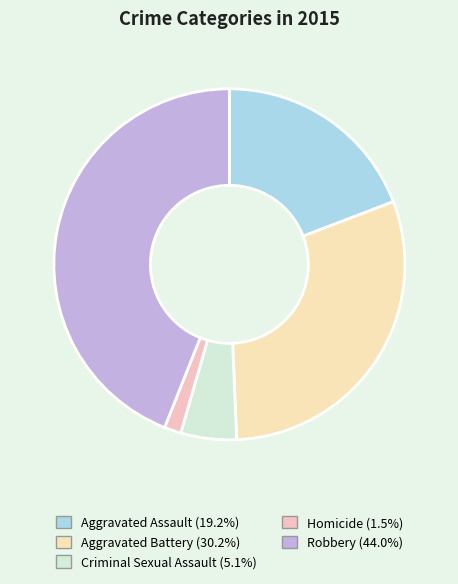

How many slices are in this pie chart?

5